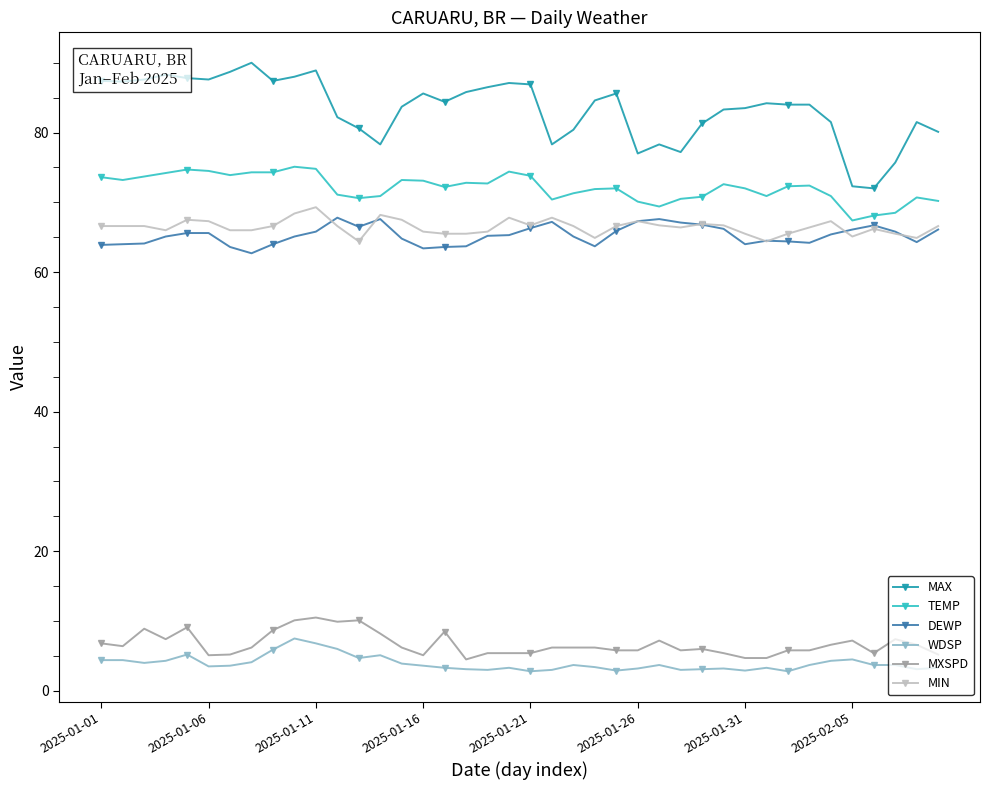

What is the value of the MAX point at the 11th from the left?

88.9